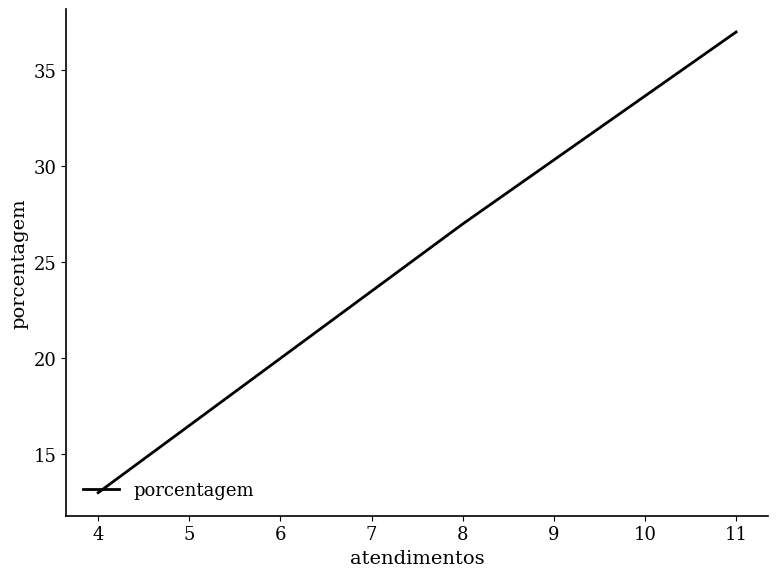

The value at 4 is 21. True or false?

False